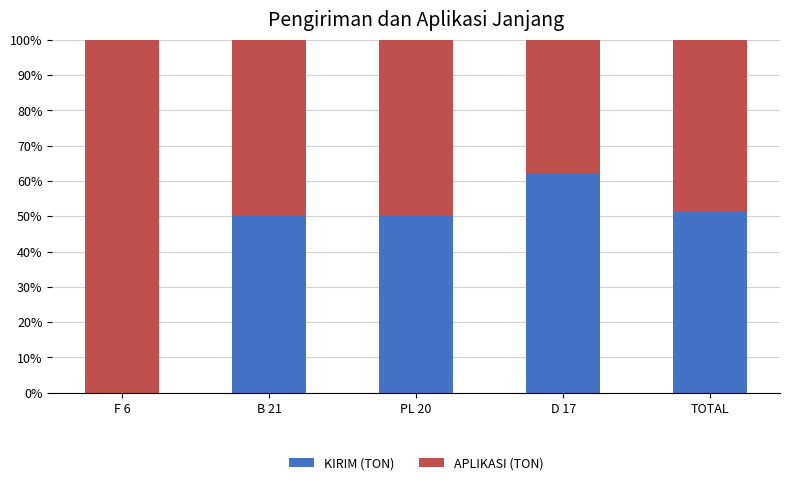

Reading right to left, transcribe the values for KIRIM (TON).

TOTAL=51.2	D 17=61.9	PL 20=50.0	B 21=50.0	F 6=0.0